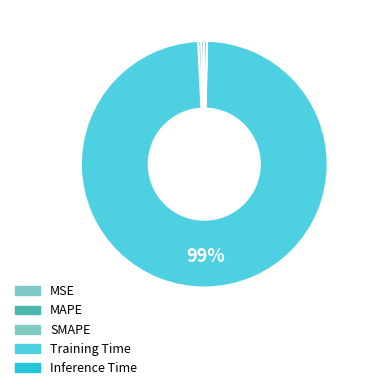

Does Training Time account for over 50% of the chart?

Yes